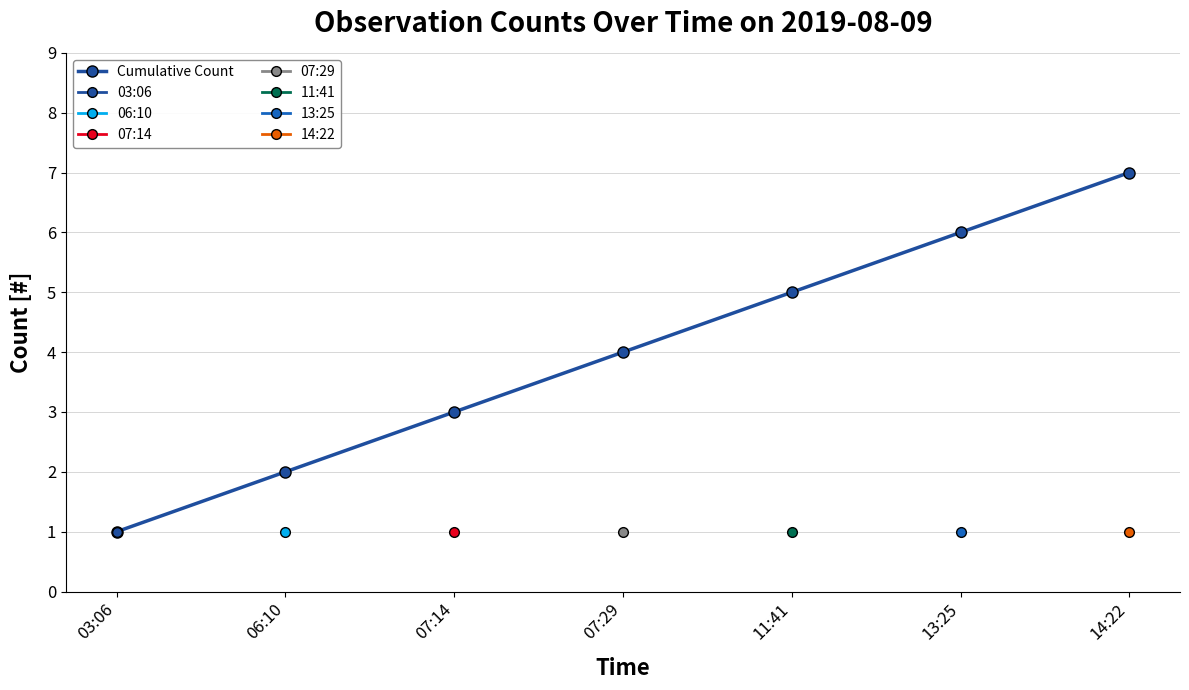

List the labels in order of value, smallest first.

03:06, 06:10, 07:14, 07:29, 11:41, 13:25, 14:22